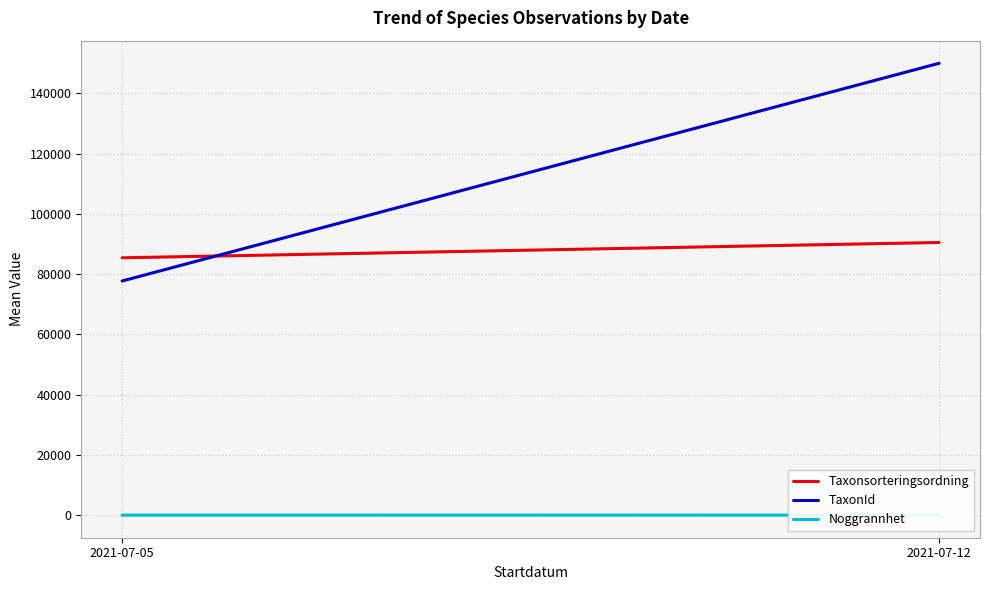

Which series has the largest total across all categories?

TaxonId